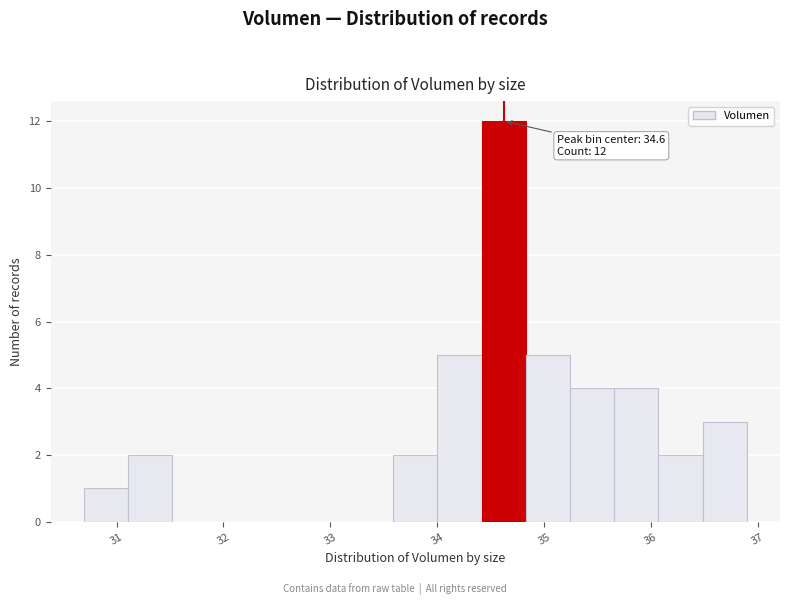

Which range on the x-axis has the tallest bar?

34.4 to 34.8